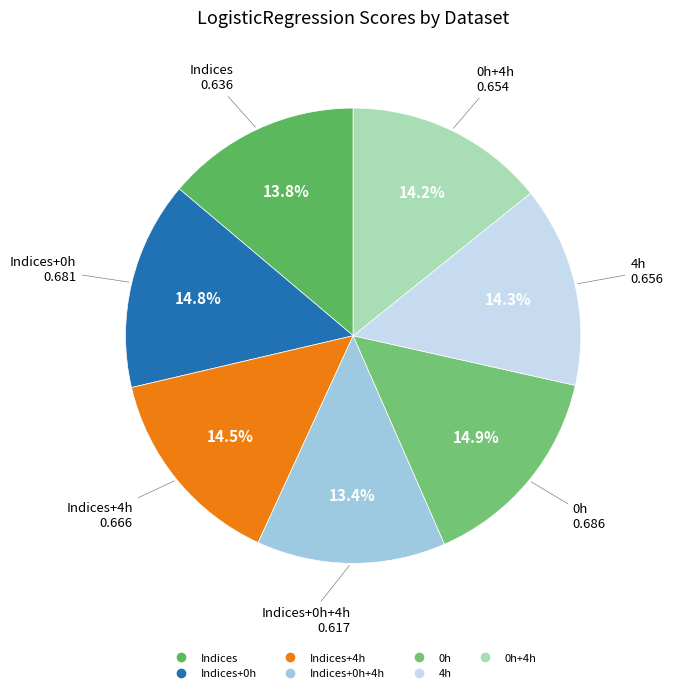

How many segments does this pie chart have?

7